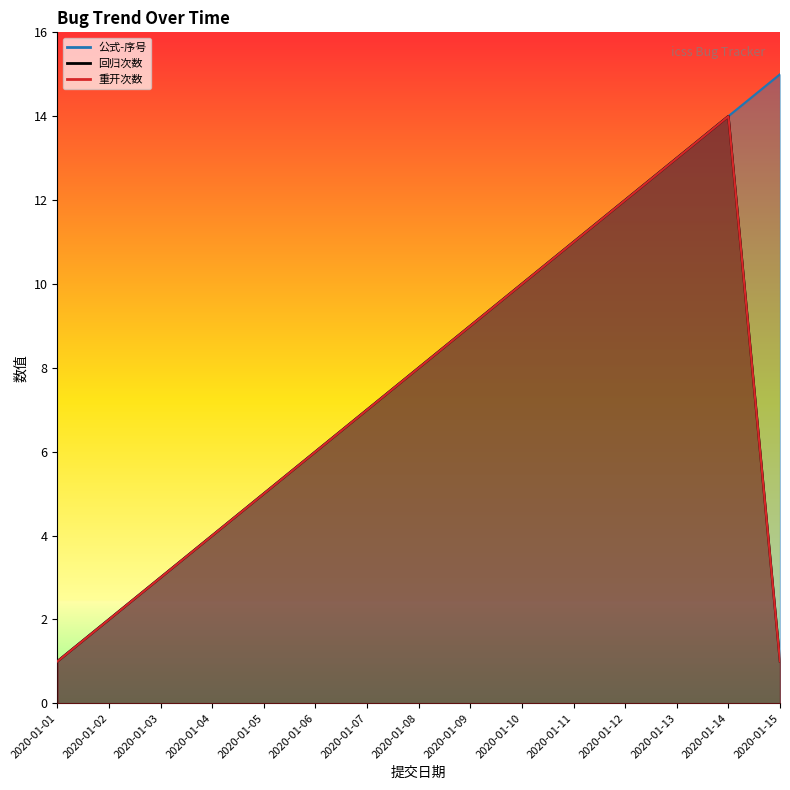

What is the average value of the 公式-序号 series?

8